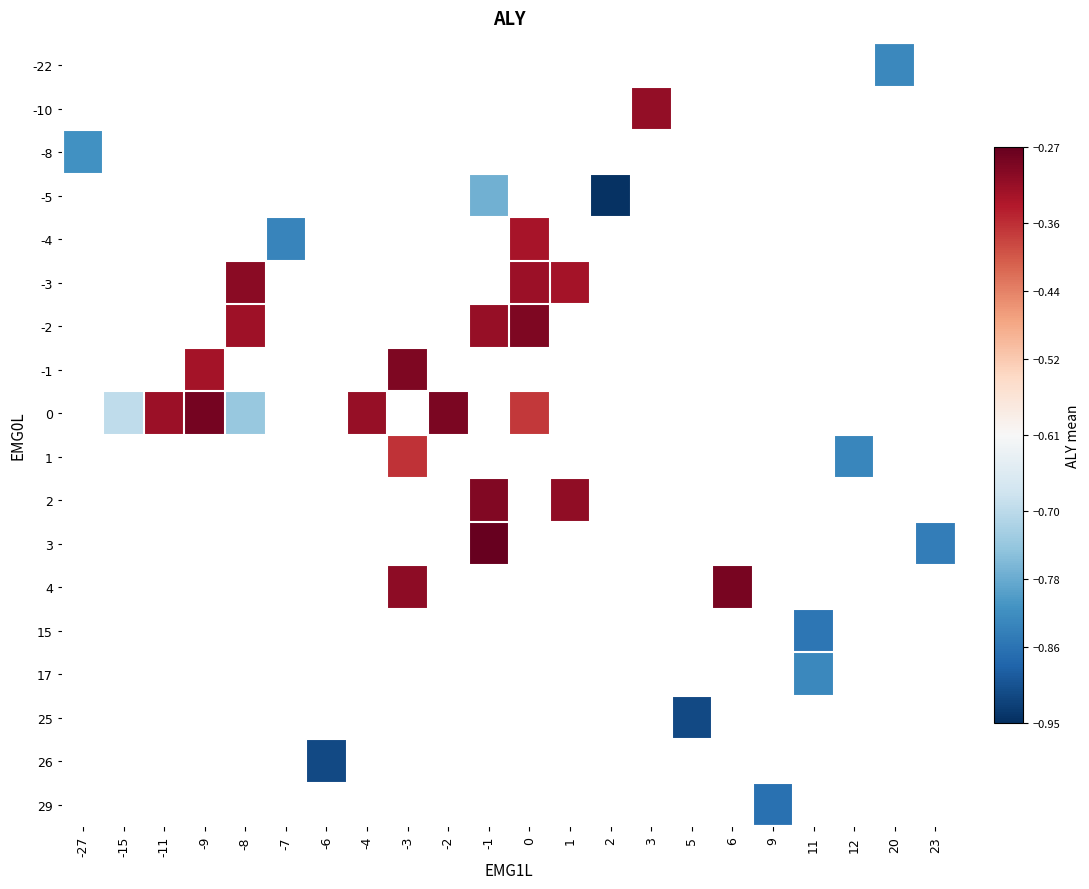

What is the smallest value displayed?

-0.9